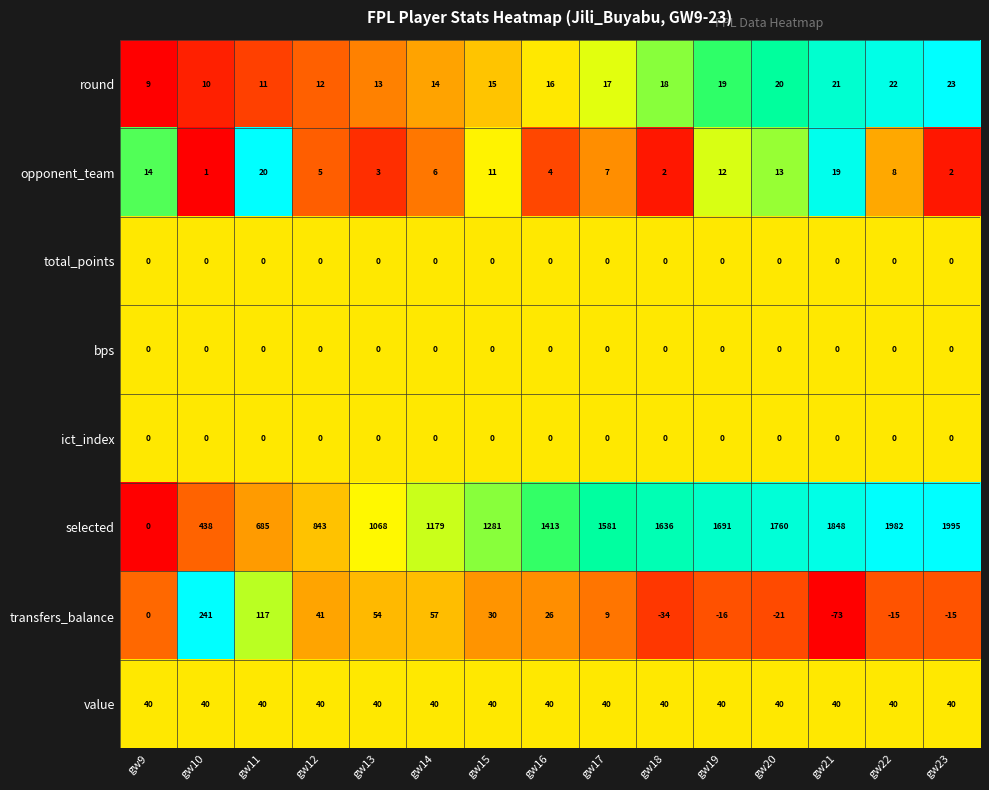

What is the total value across all series at gw13?

1178